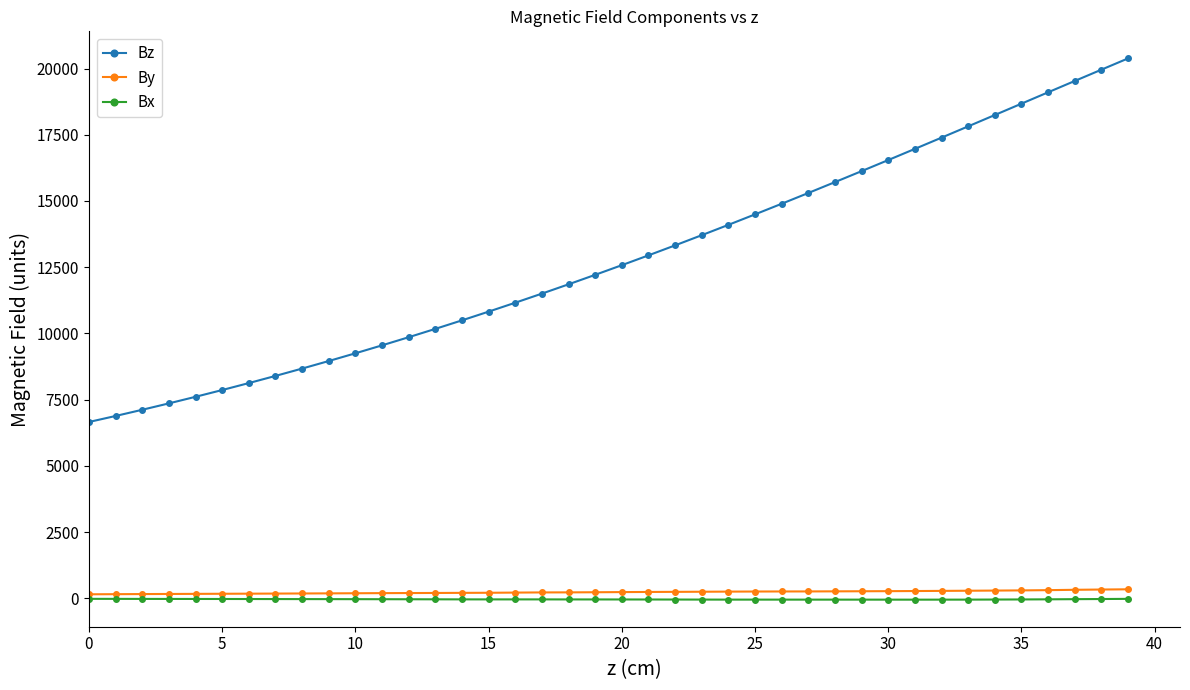

What is the sum of all By values?

9194.0